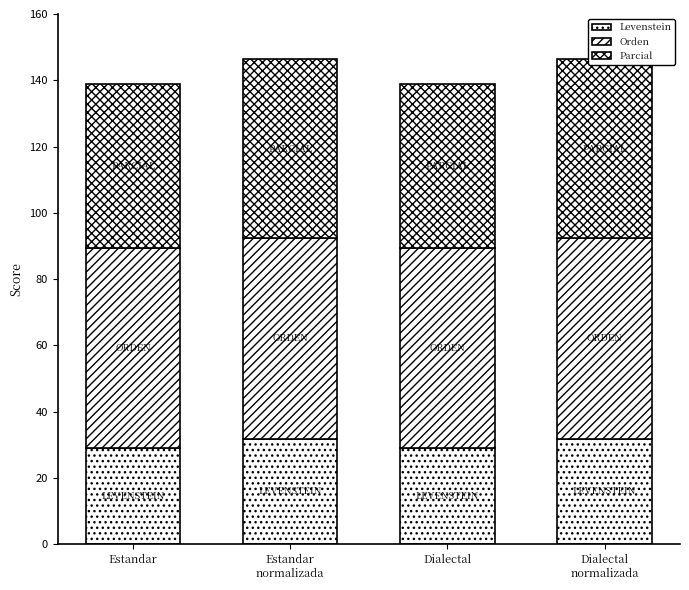

At how many categories does at least one series exceed 47?

4